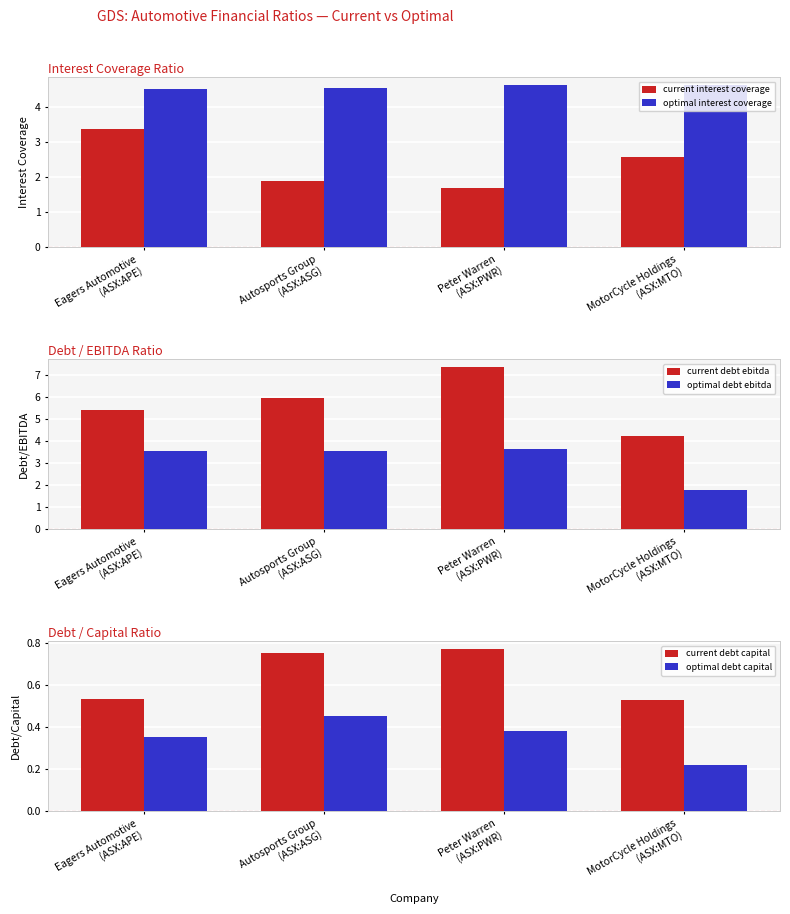

How many values in the current debt ebitda series are below 5?

1